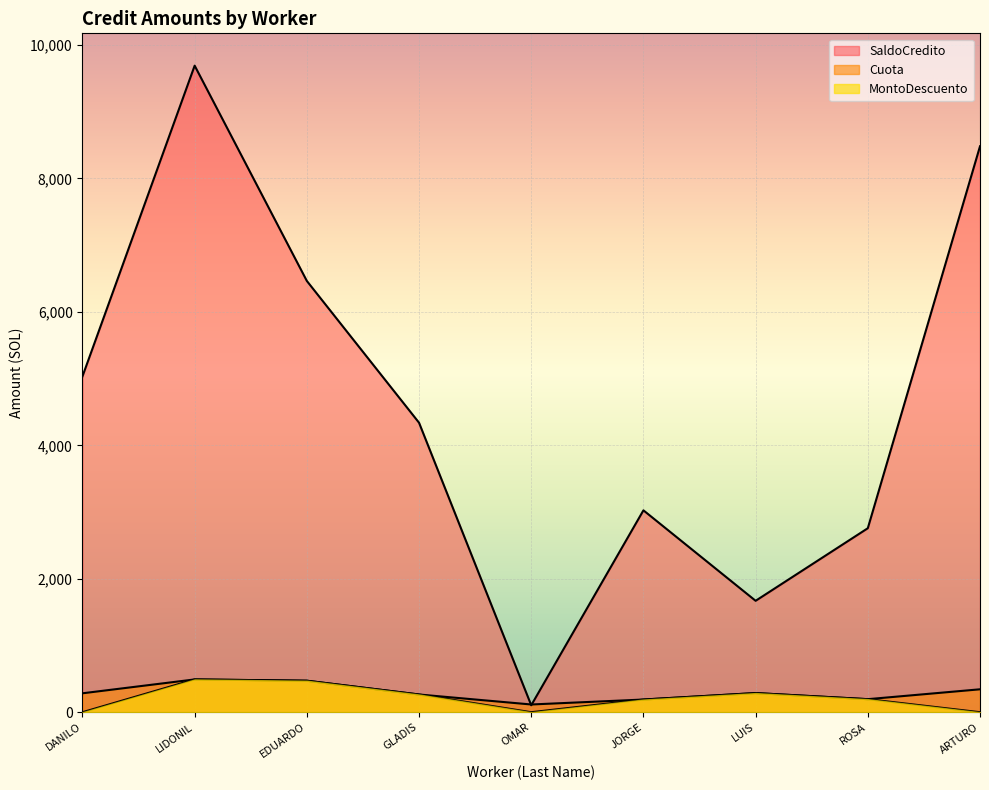

Which series changed the most between EDUARDO and OMAR?

SaldoCredito